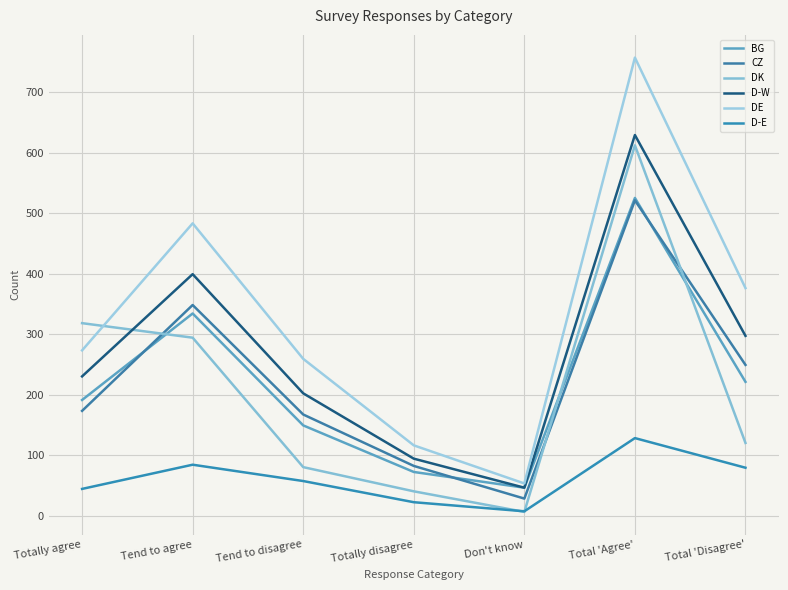

True or false: BG has a value of 106 at Totally disagree.

False